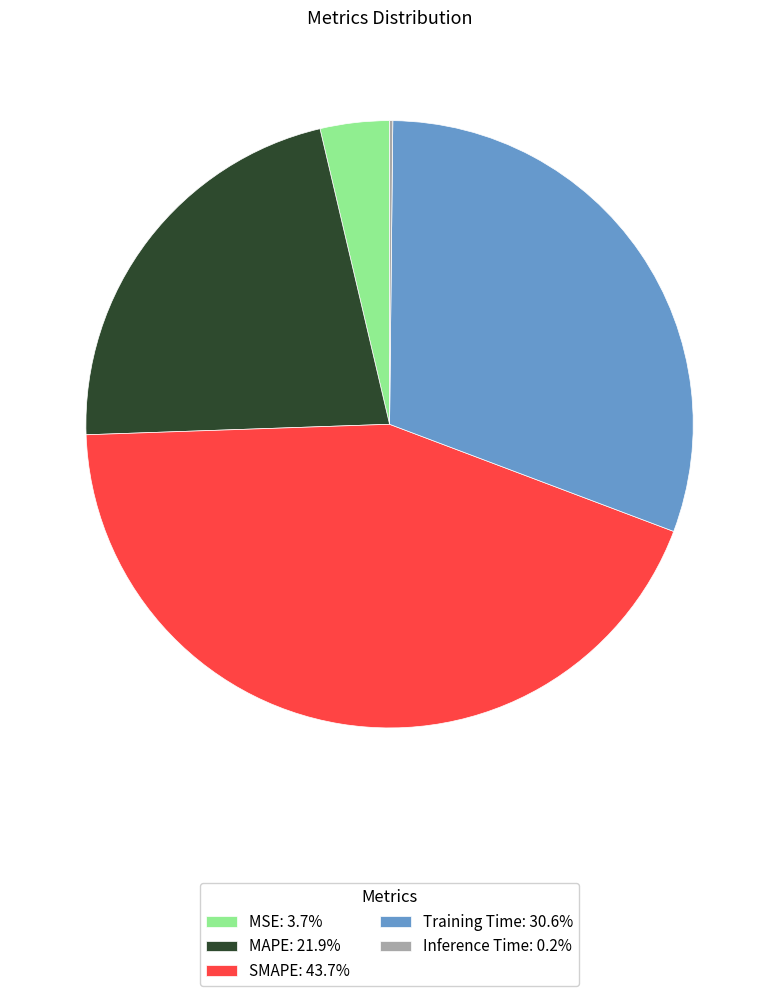

Which slice is the largest?

SMAPE